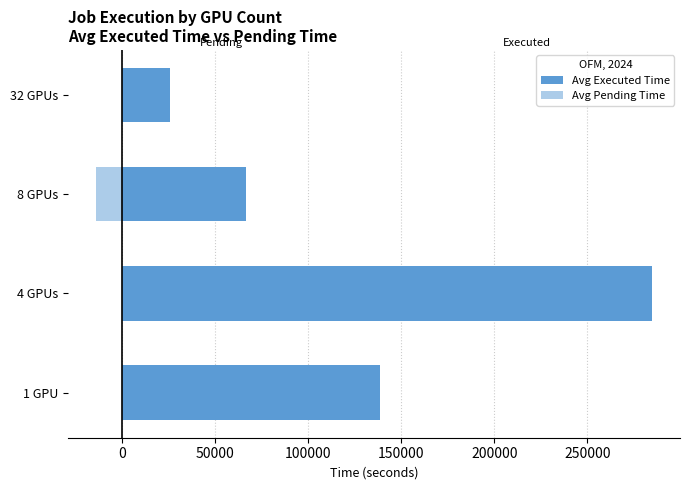

At how many categories does at least one series exceed 115112?

2